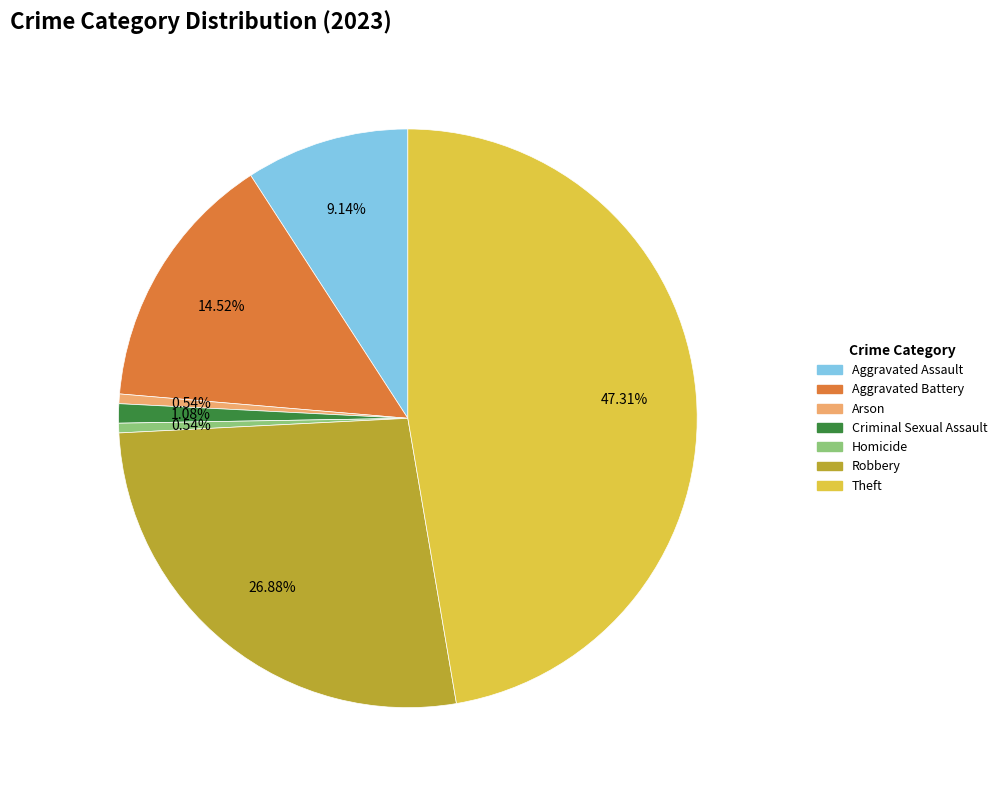

Is there a majority slice in this chart?

No